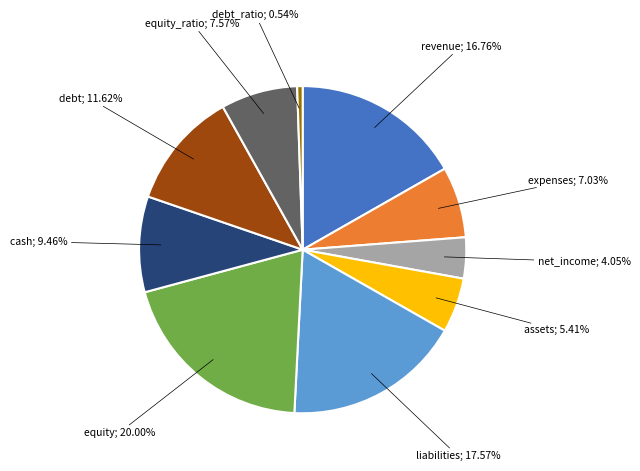

Is there a majority slice in this chart?

No